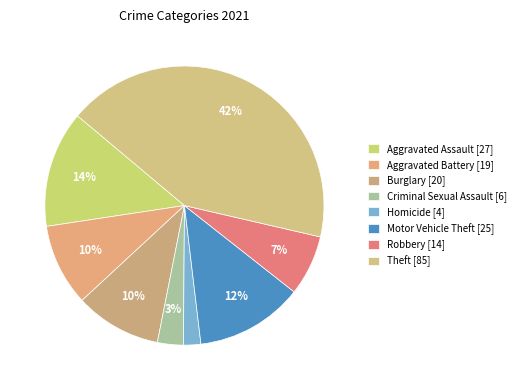

How many segments does this pie chart have?

8